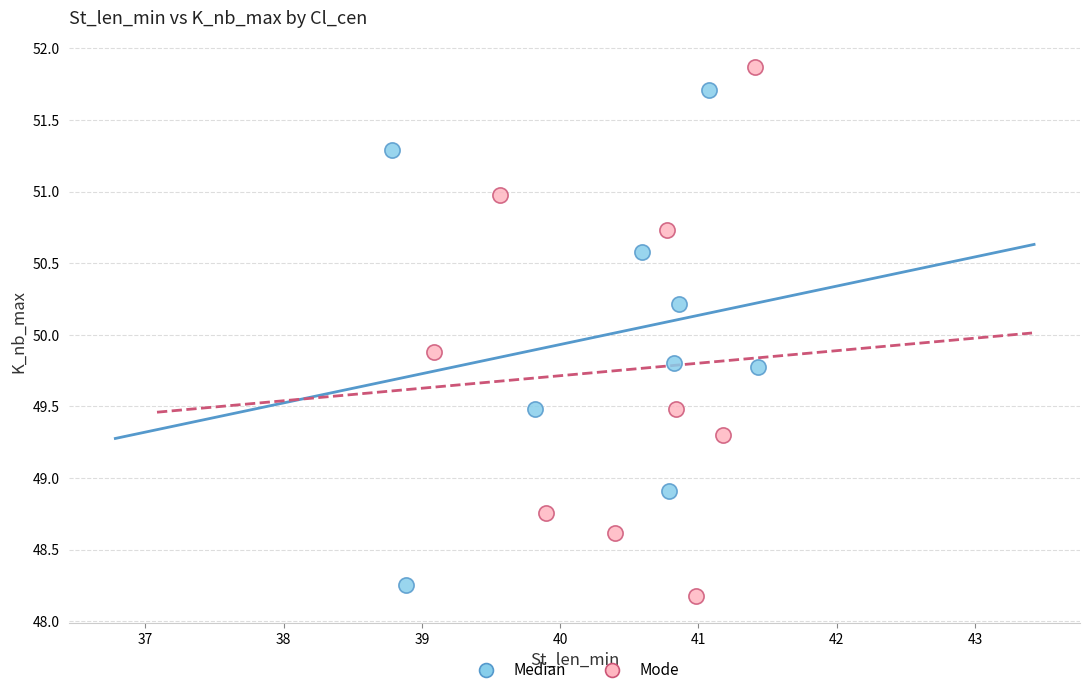

Which series reaches the minimum Y coordinate?

Mode